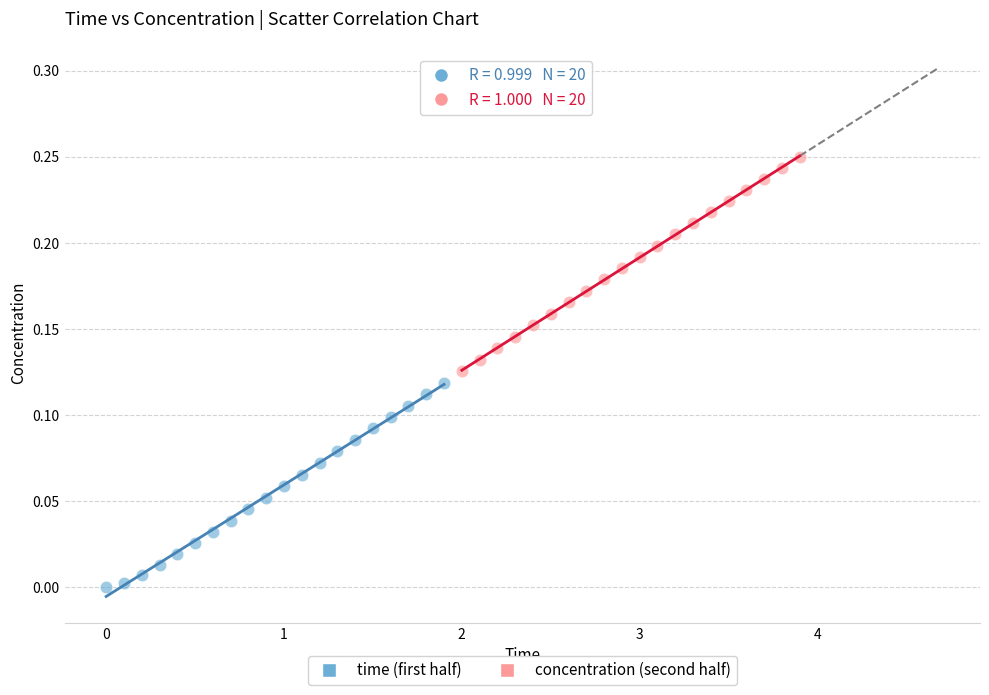

Which series has the widest spread of Y values?

concentration (second half)